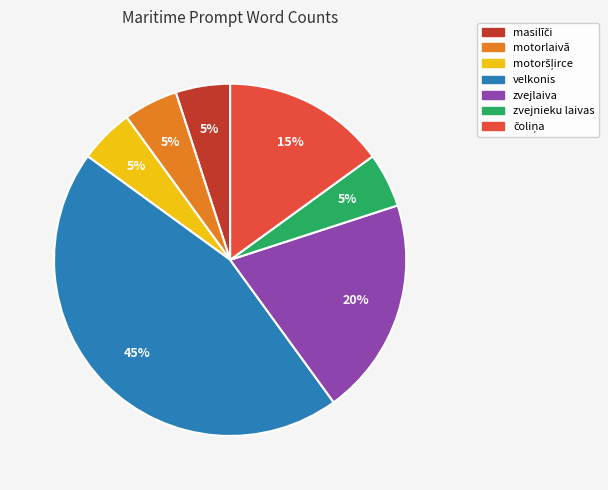

Which has a higher value, zvejlaiva or velkonis?

velkonis